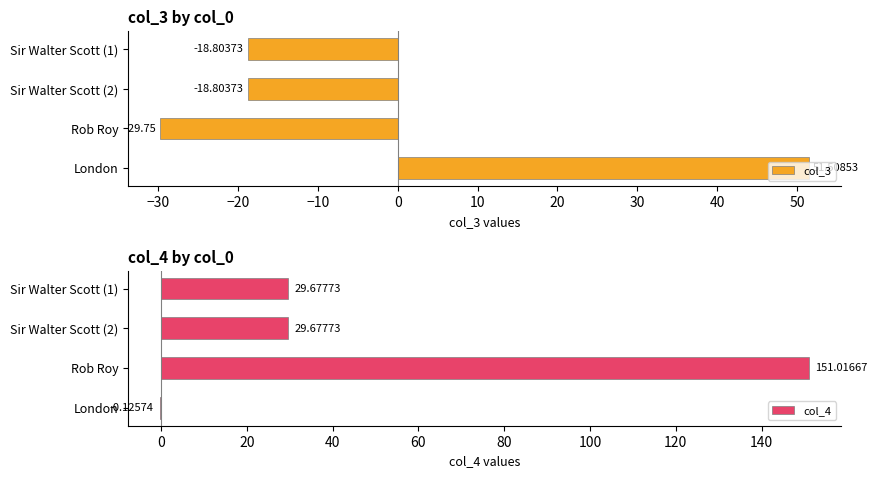

At which label does col_3 reach its peak?

London